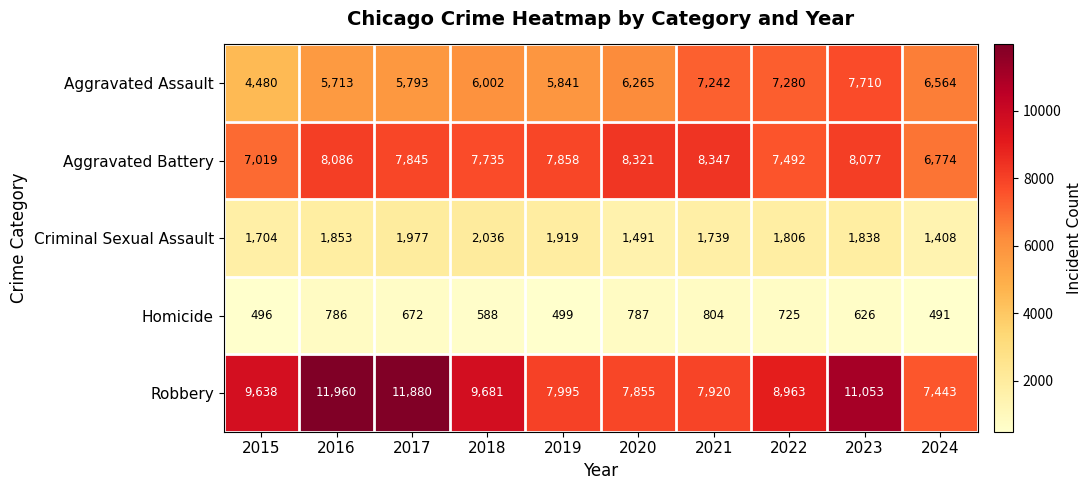

At how many categories does at least one series exceed 7915?

9